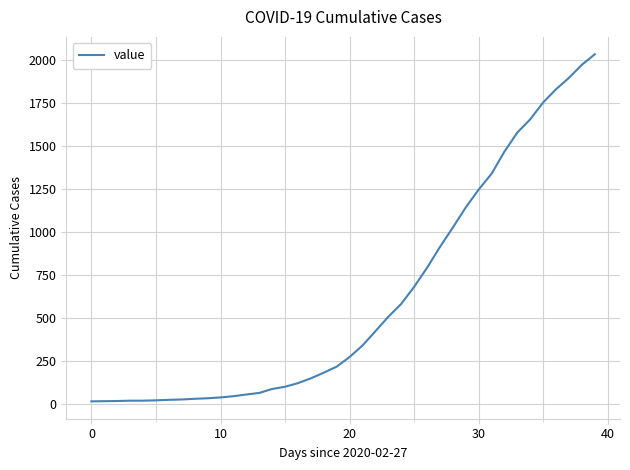

What is the maximum value shown in the chart?

2032